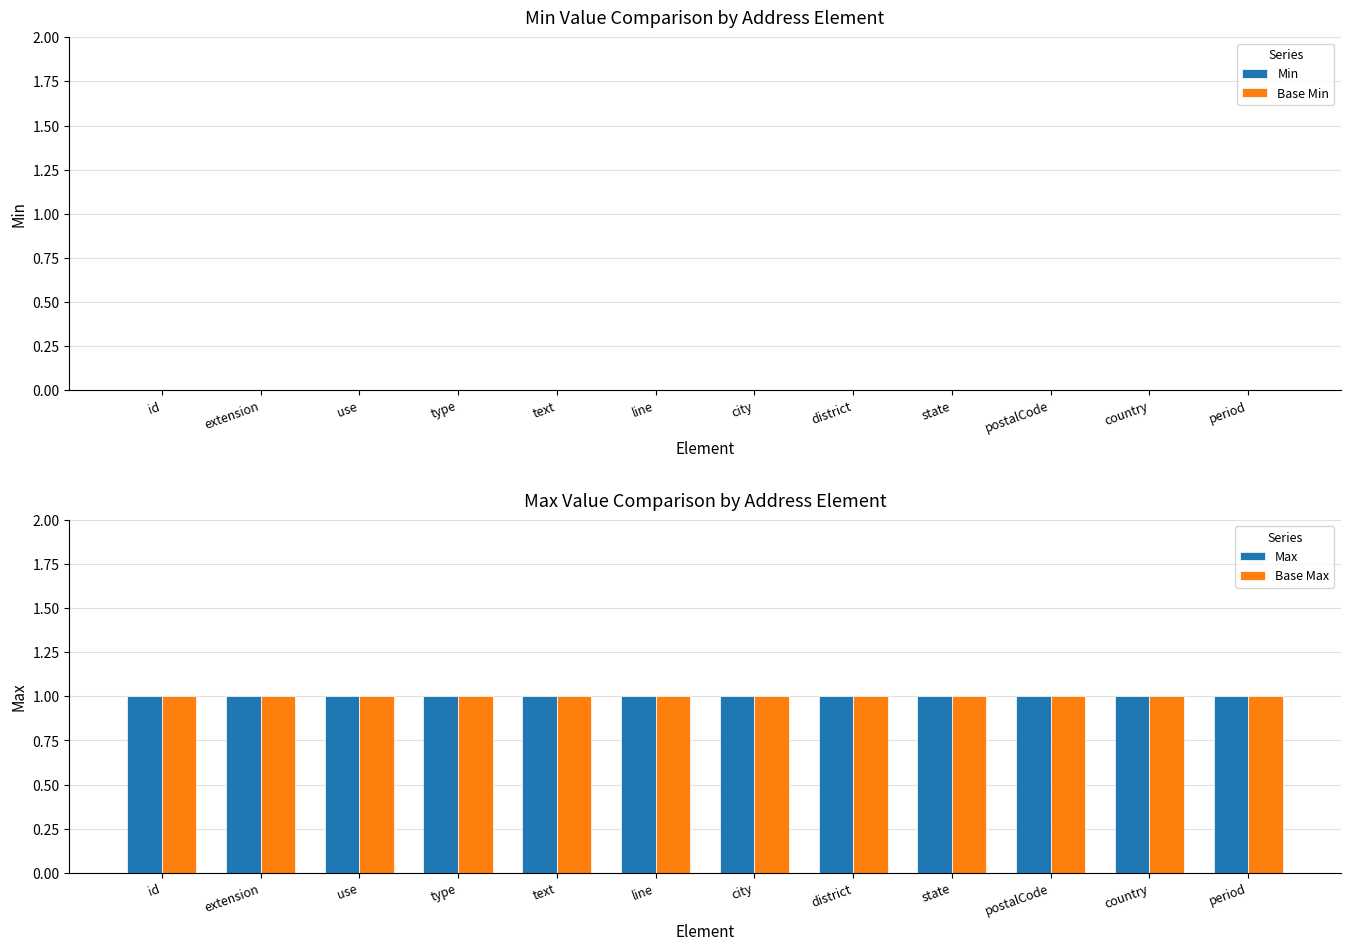

The value of Base Max at use is 0. True or false?

False